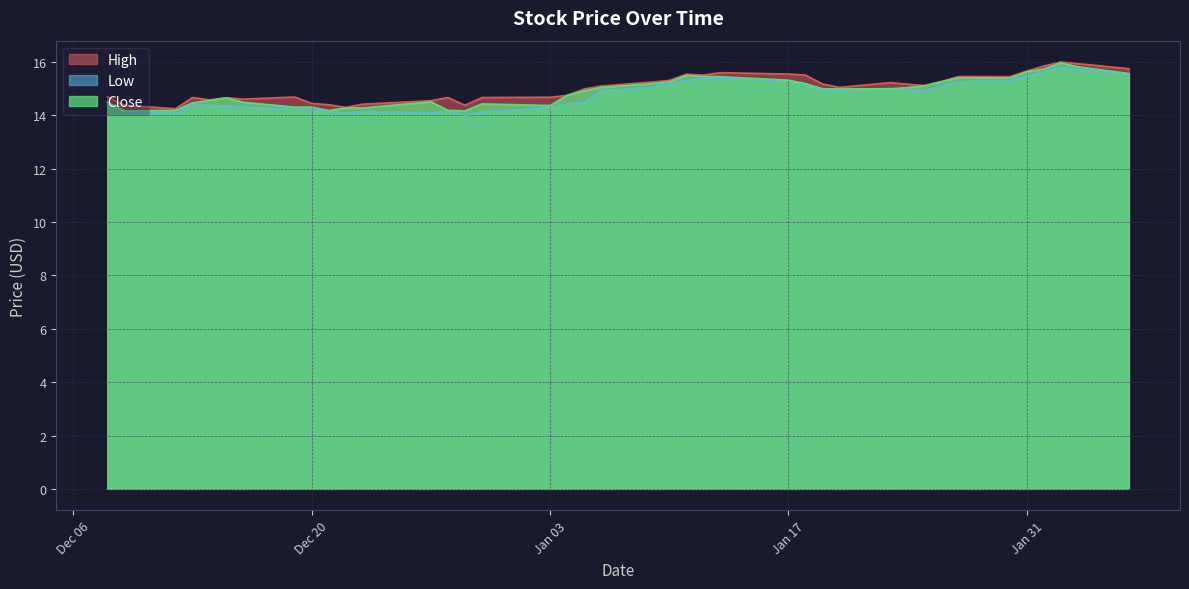

What position from the left is 2023-02-02?

38